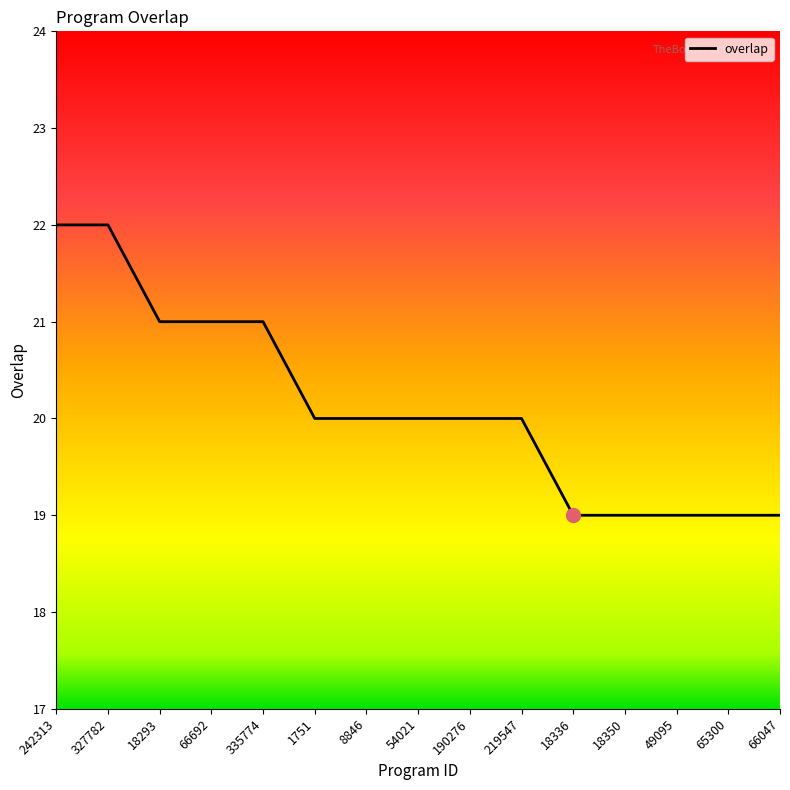

What is the ratio of the value at 219547 to the value at 49095?

1.1